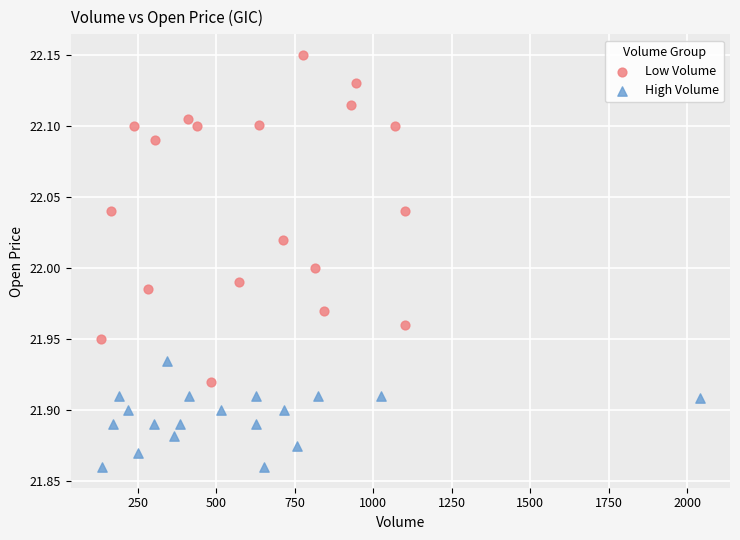

Which series contains the lowest Y value?

High Volume